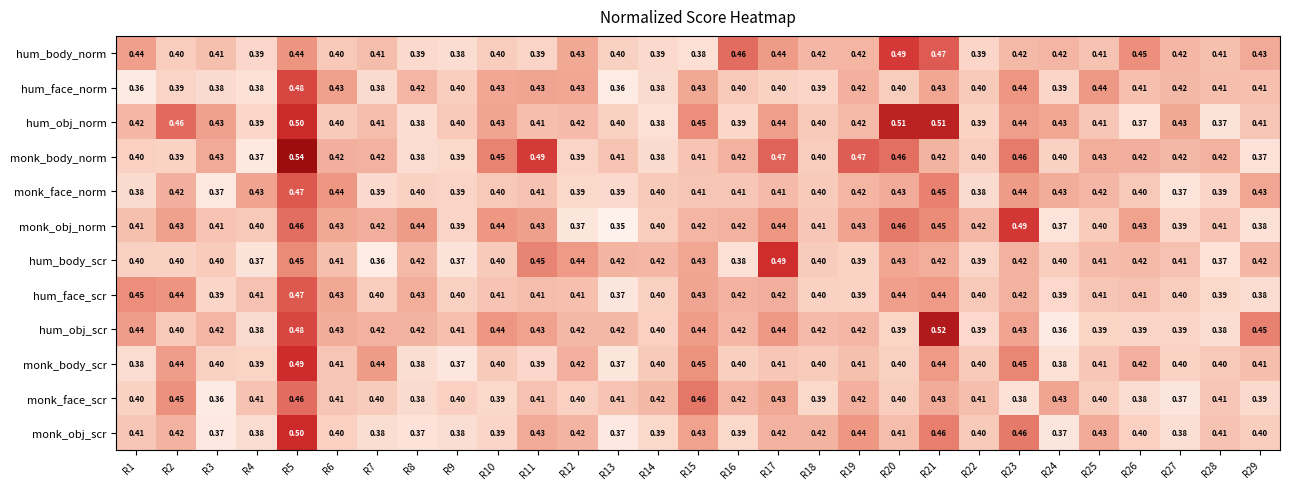

Which series has the largest total across all categories?

monk_body_norm